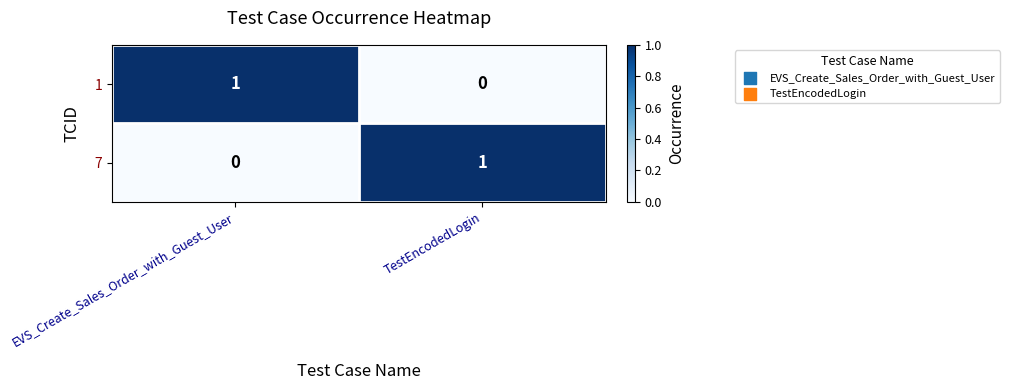

How many data points does each series have?

2